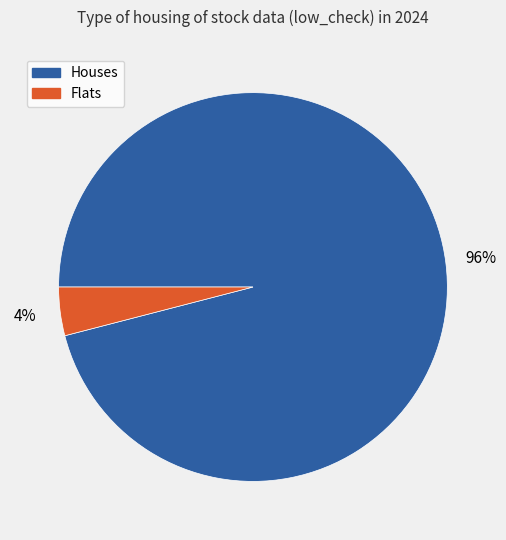

Rank the categories by value from lowest to highest.

Flats, Houses